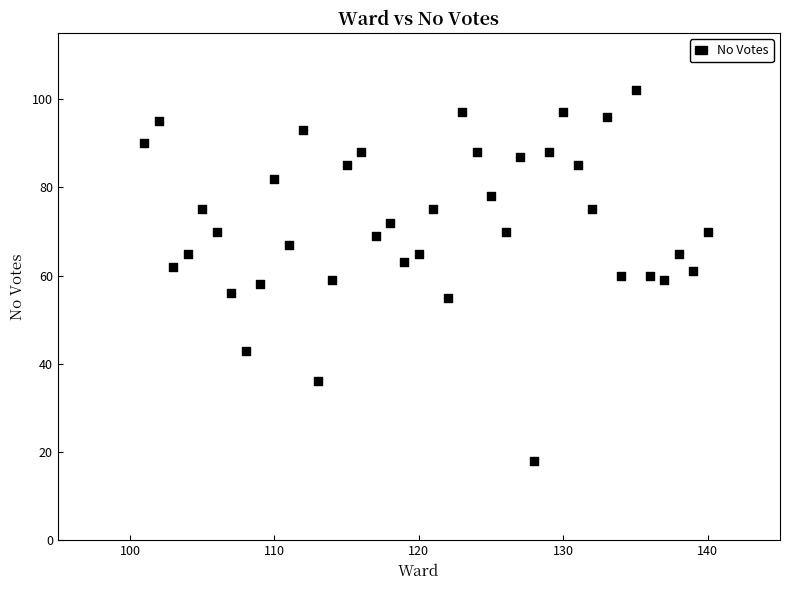

What is the range of Y values (max minus min)?

84